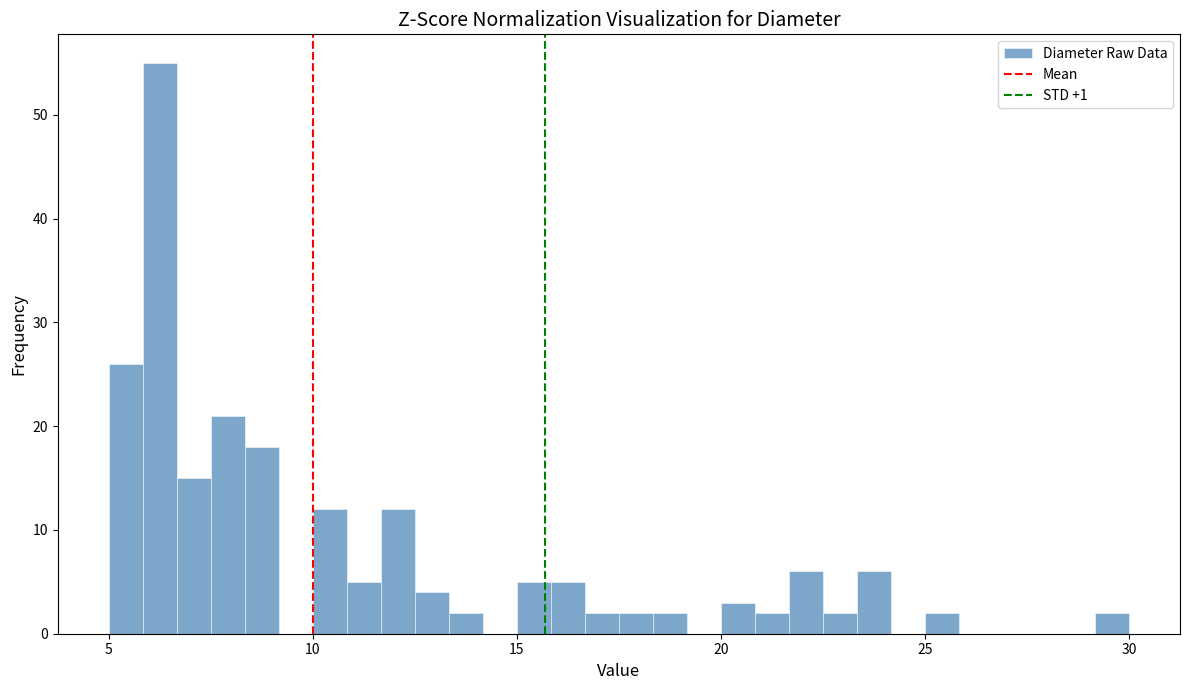

Around what value on the x-axis is the tallest bar? Give the approximate position of its centre, as read against the axis.

6.5